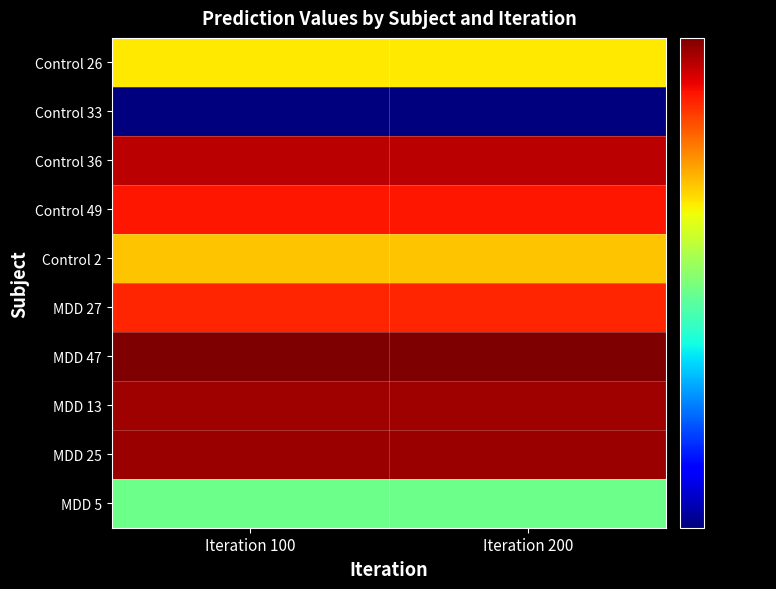

Which series changed the most between Iteration 100 and Iteration 200?

Control 26